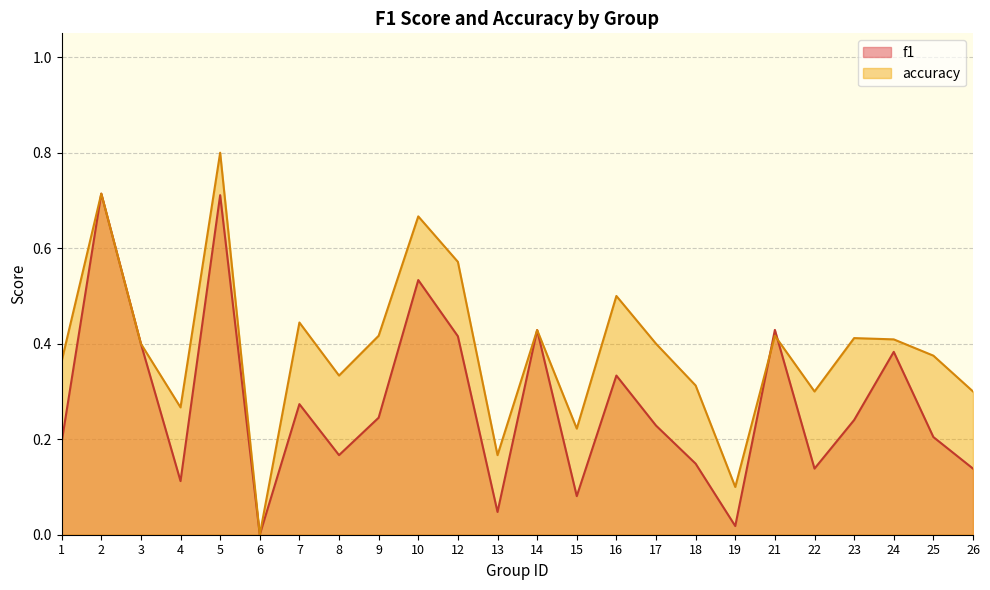

Which label corresponds to the smallest value in the chart?

6